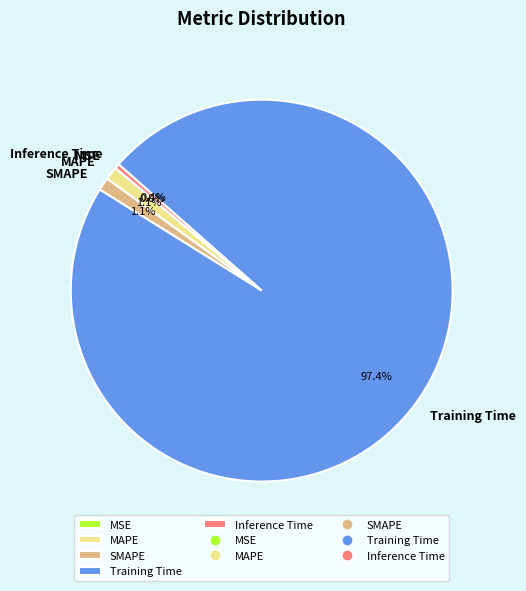

Which category has the biggest portion of the pie?

Training Time